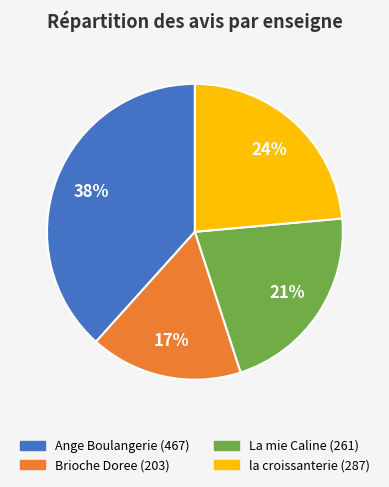

The Brioche Doree slice represents 17% of the pie. True or false?

True